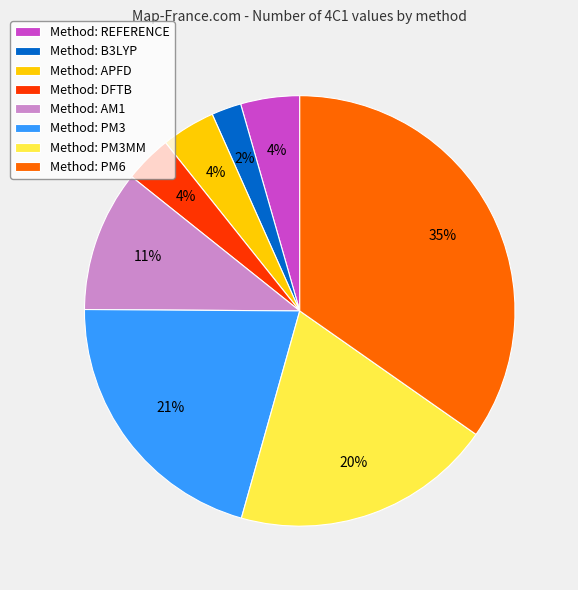

To the nearest percent, what percentage of the pie is Method: DFTB?

4%